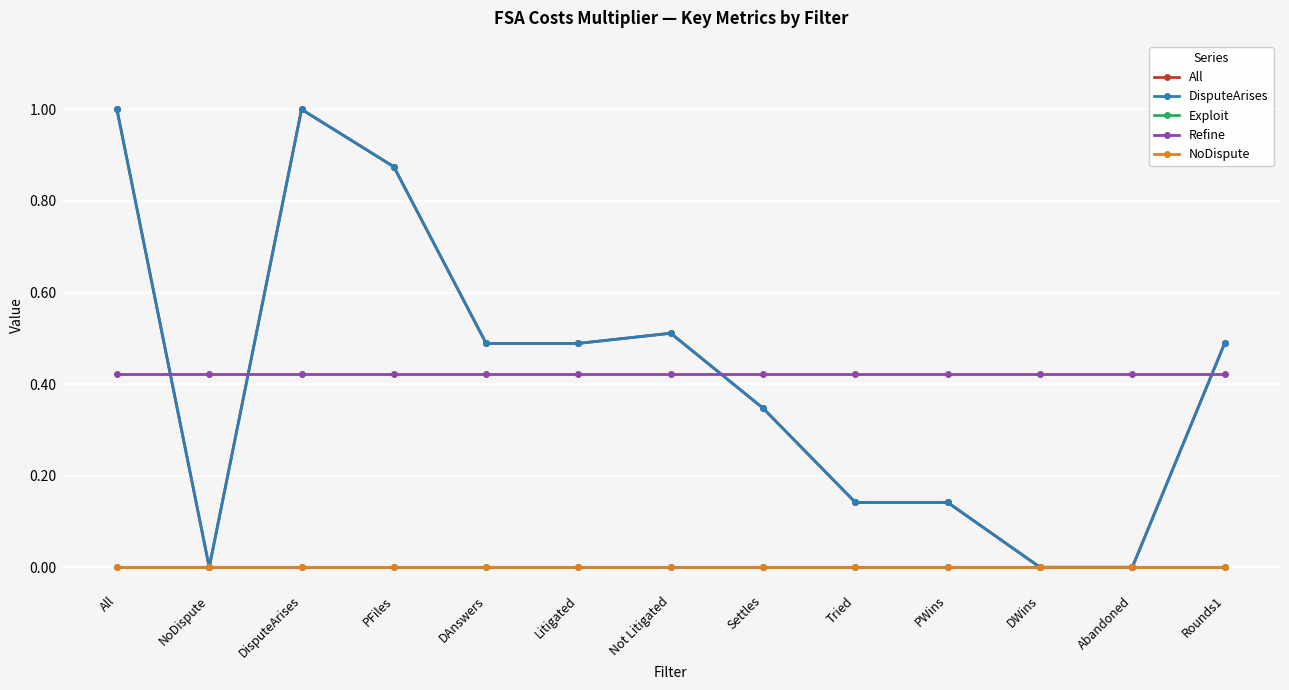

What are all the series names shown in the legend?

All, DisputeArises, Exploit, Refine, NoDispute